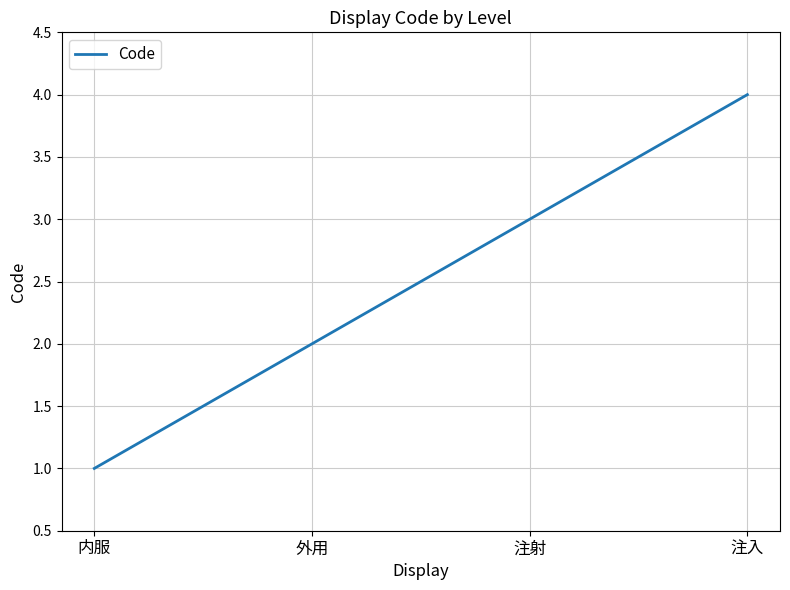

Reading left to right, what are all the values shown in this chart?

内服=1	外用=2	注射=3	注入=4